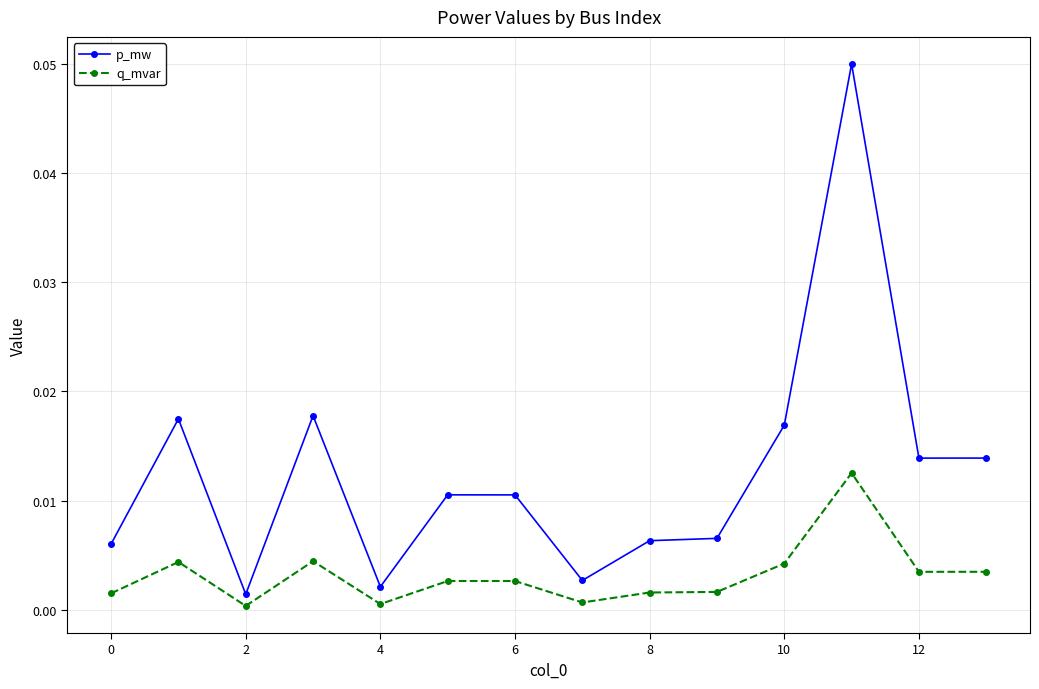

Which series has the largest total across all categories?

p_mw